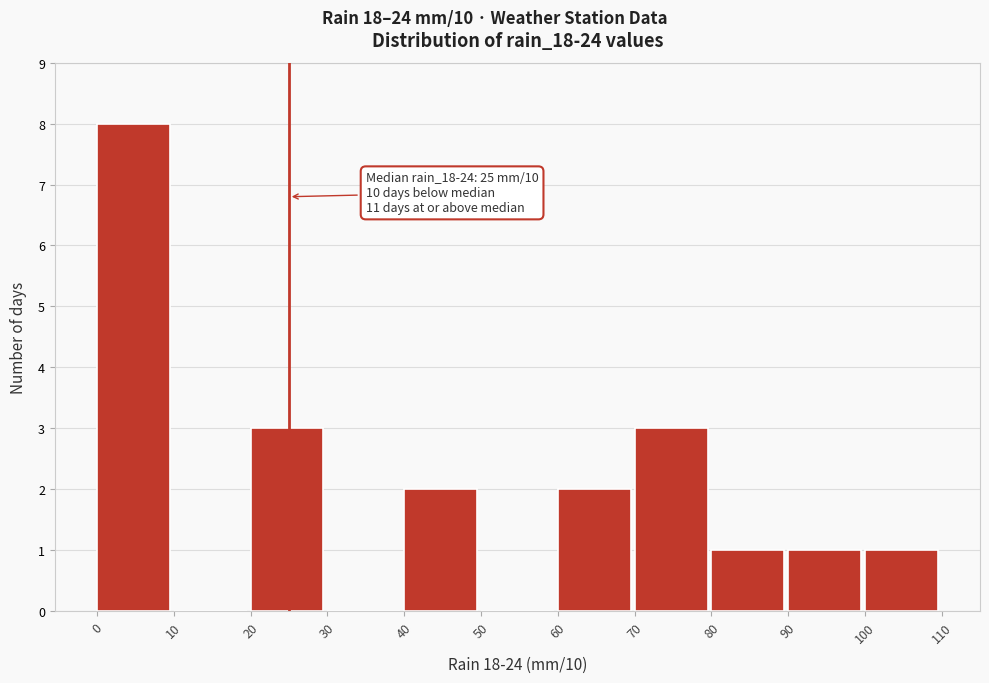

Over which range of the x-axis is the bar tallest?

0 to 10